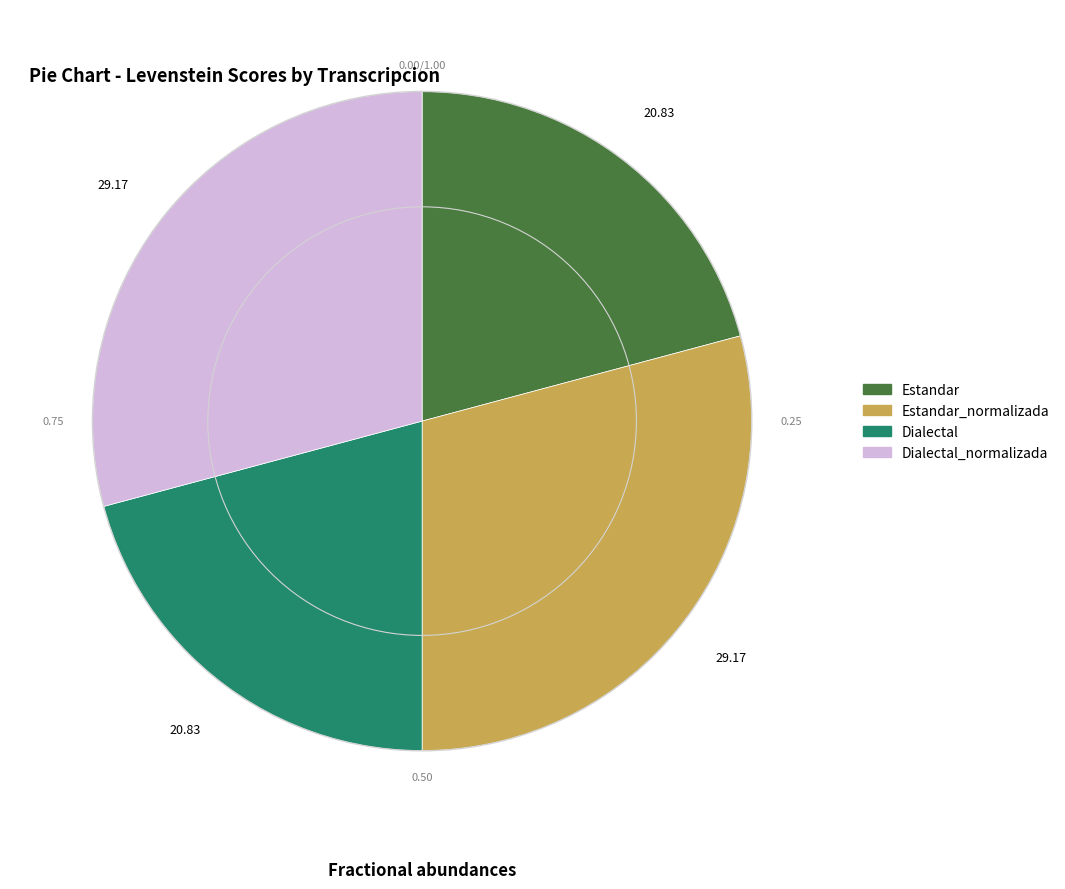

Is there a majority slice in this chart?

No